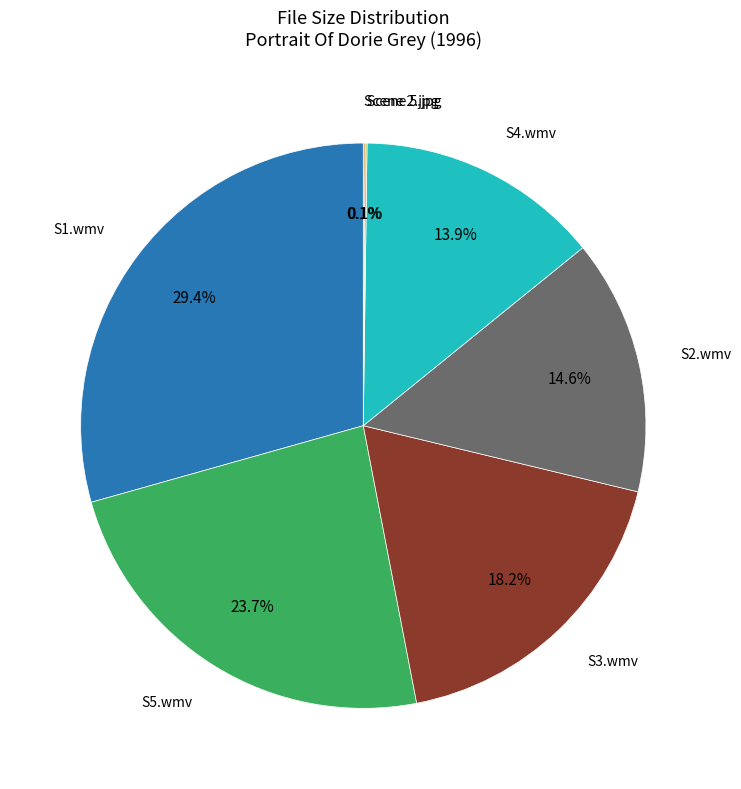

Is there a majority slice in this chart?

No